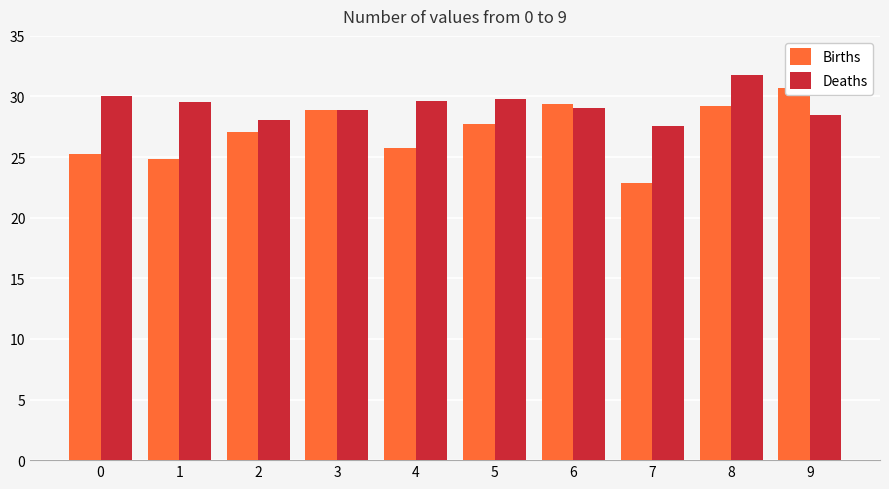

Is it true that Births equals 37.7 at 2?

False